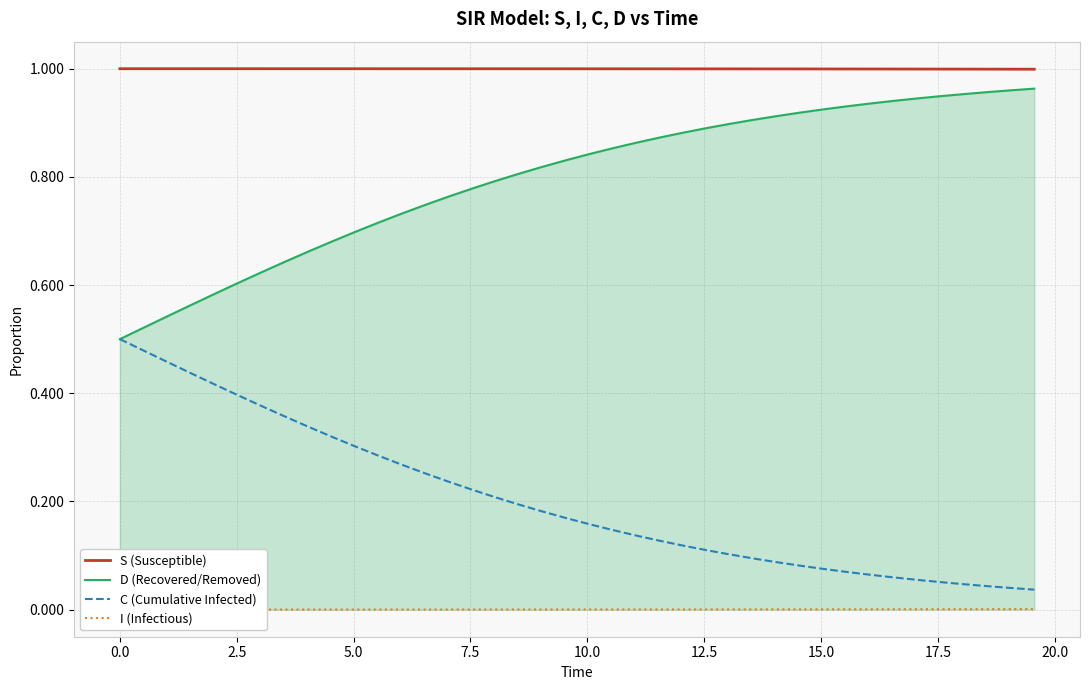

How many distinct data groups are displayed?

4